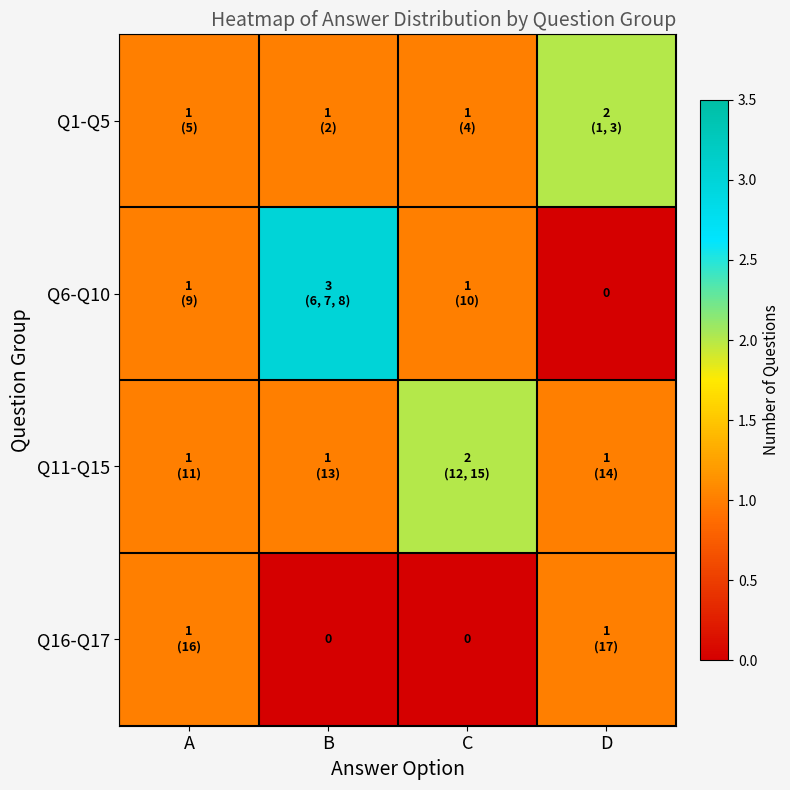

Which series has the largest total across all categories?

Q1-Q5